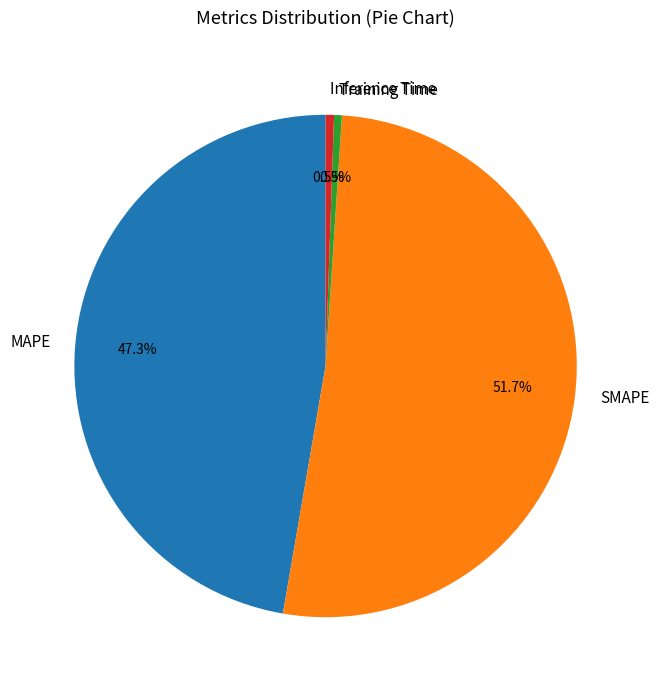

Is MAPE the majority of the pie?

No